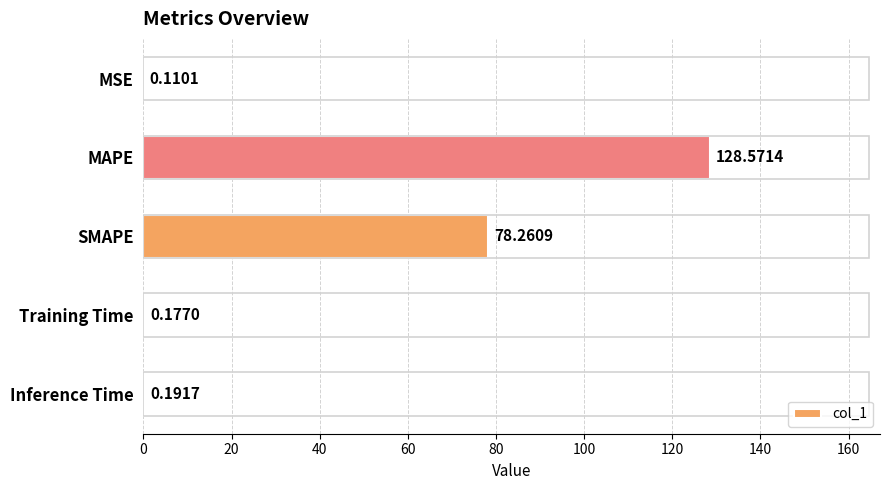

Which label corresponds to the largest value in the chart?

MAPE